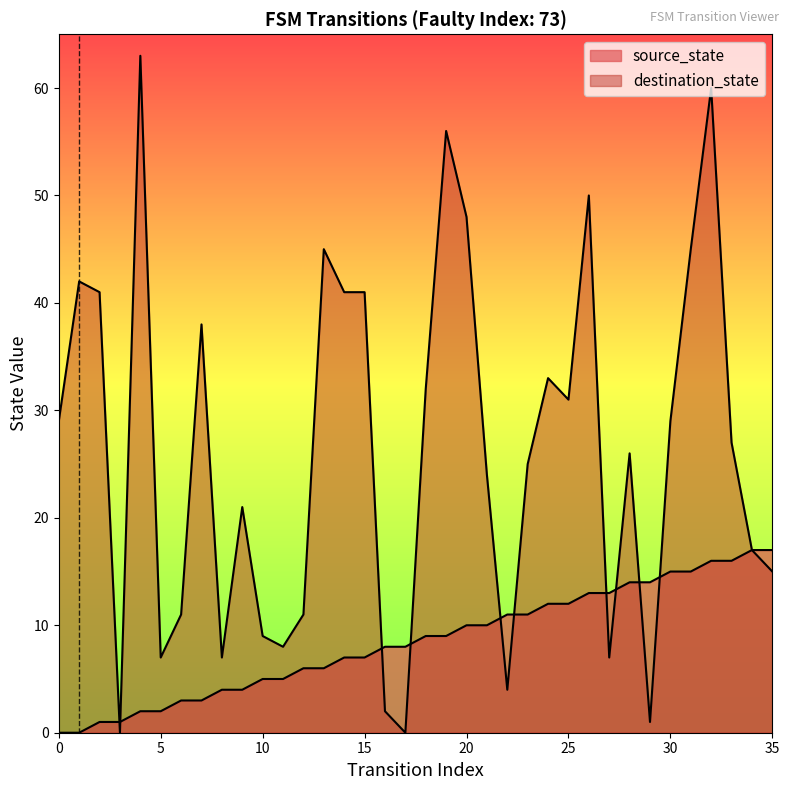

What is the value of the source_state point at the 8th from the left?

3